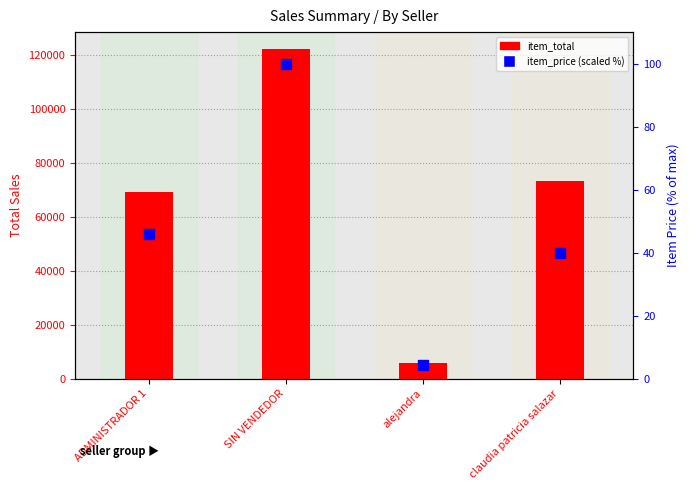

Which series has the widest spread of Y values?

item_total